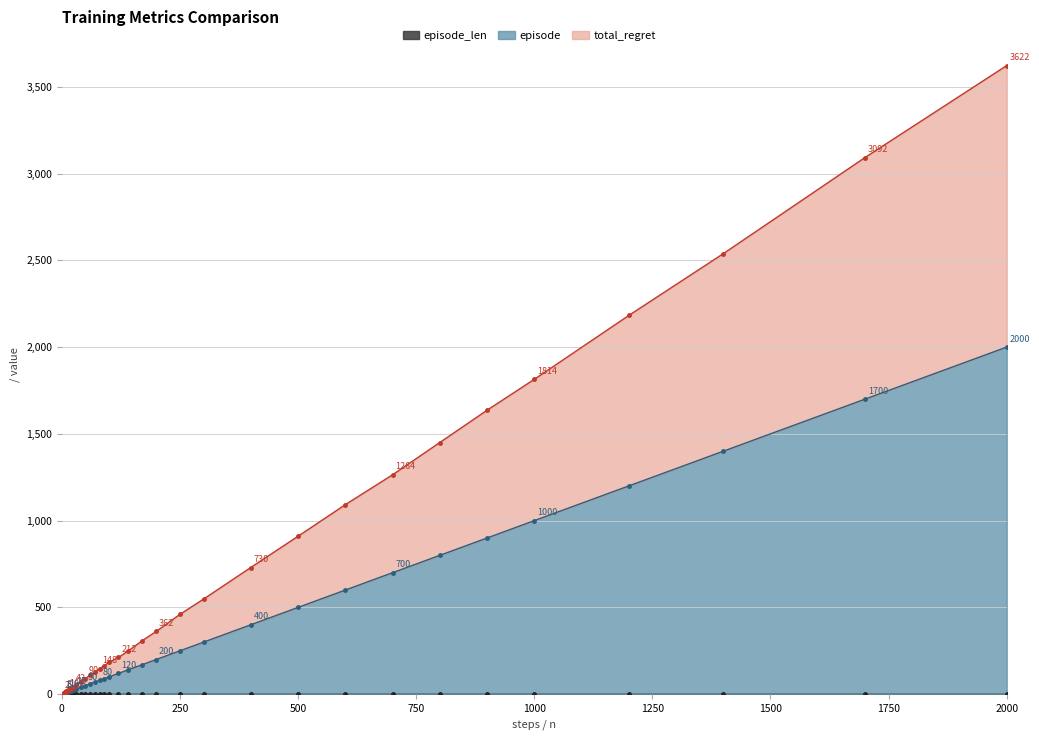

Which category has the highest value in the episode series?

2000